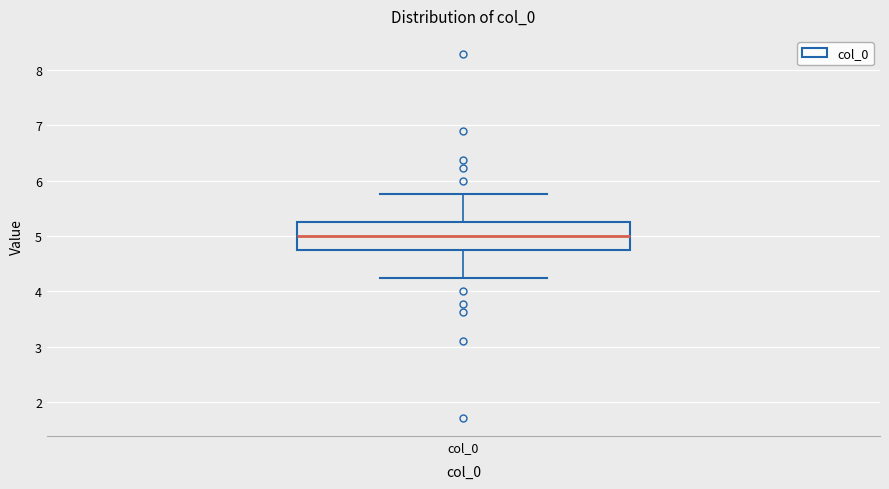

Read this box plot against the y-axis: the position of the median line, the range covered by the box, and the ends of both whiskers. The values are not printed on the chart, so give them approximately, as read against the axis.

median 5.0, box 4.8 to 5.2, whiskers 4.2 to 5.8